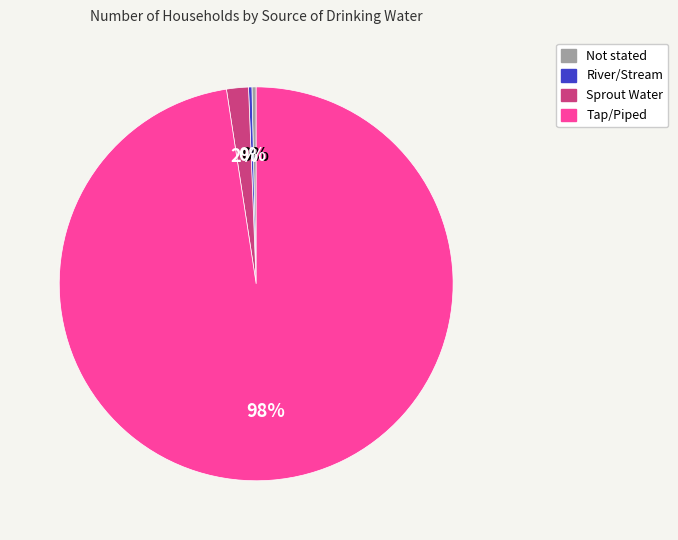

To the nearest percent, what is the combined percentage of Not stated and Tap/Piped?

98%